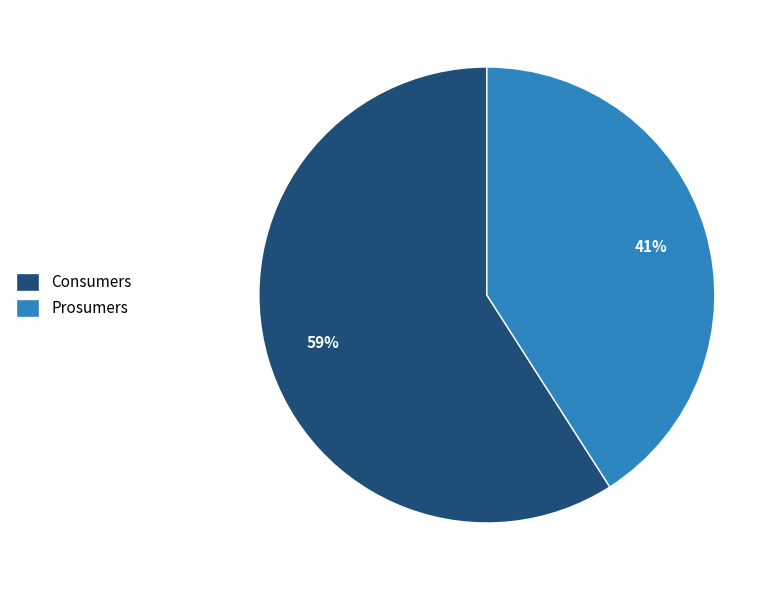

Is the sum of Prosumers and Consumers greater than half?

Yes